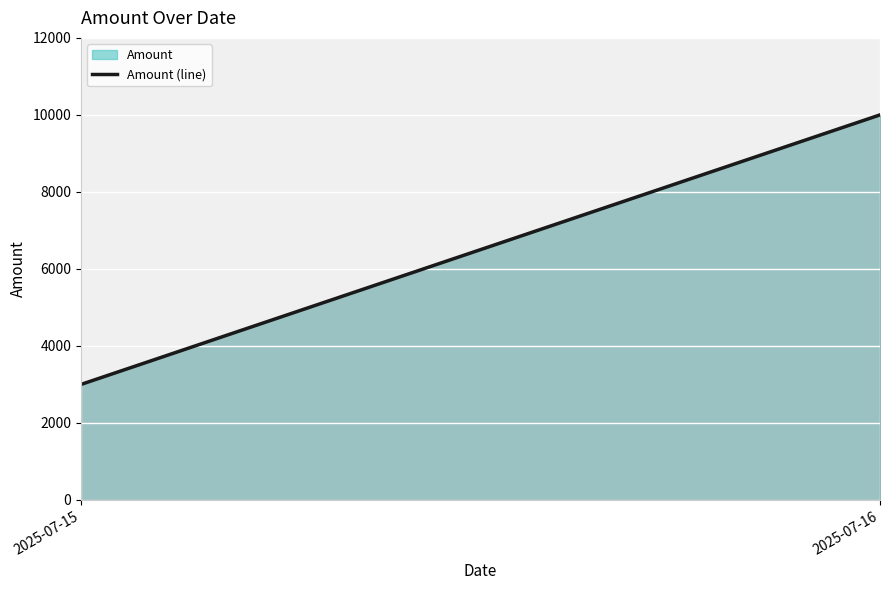

List the labels in order of value, smallest first.

2025-07-15, 2025-07-16